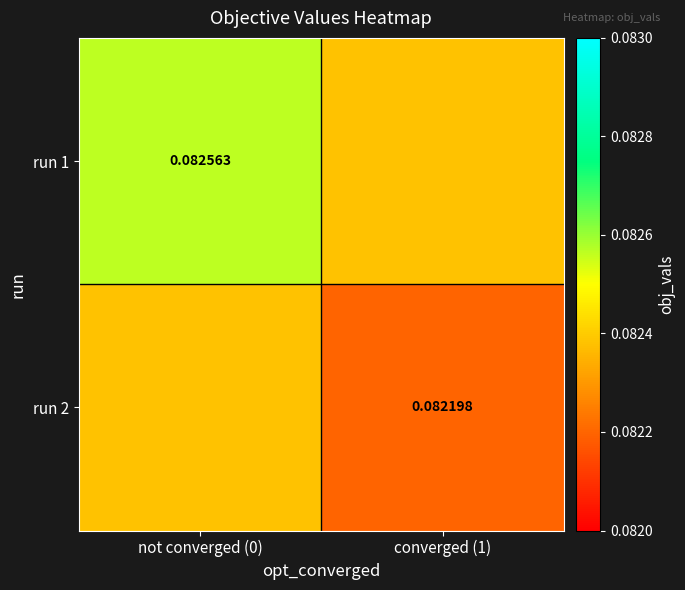

Rank the series by their maximum value, from highest to lowest.

run 1, run 2